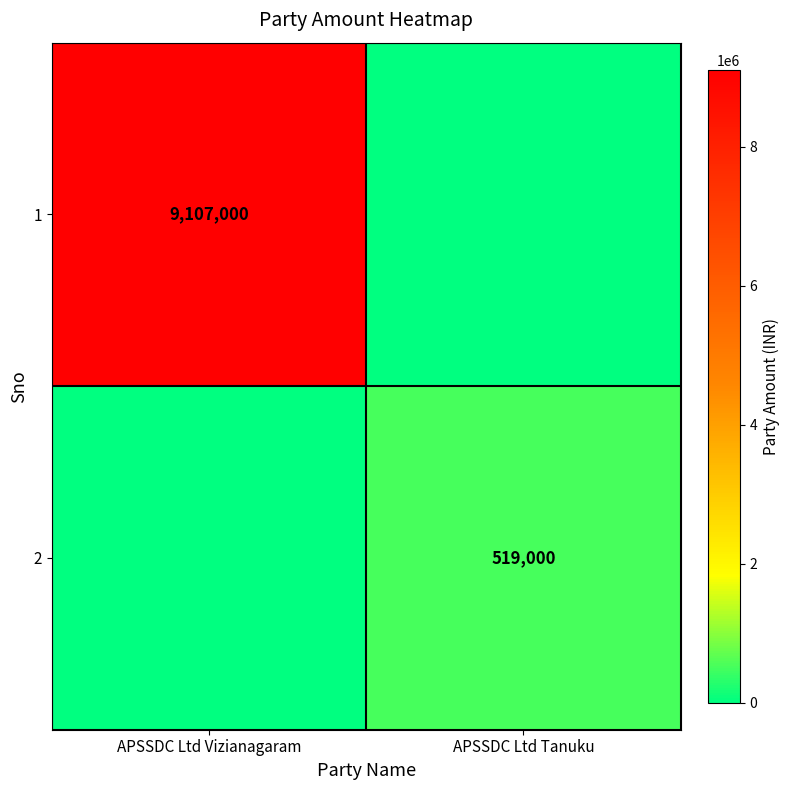

Is it true that 2 equals 519000 at APSSDC Ltd Tanuku?

True